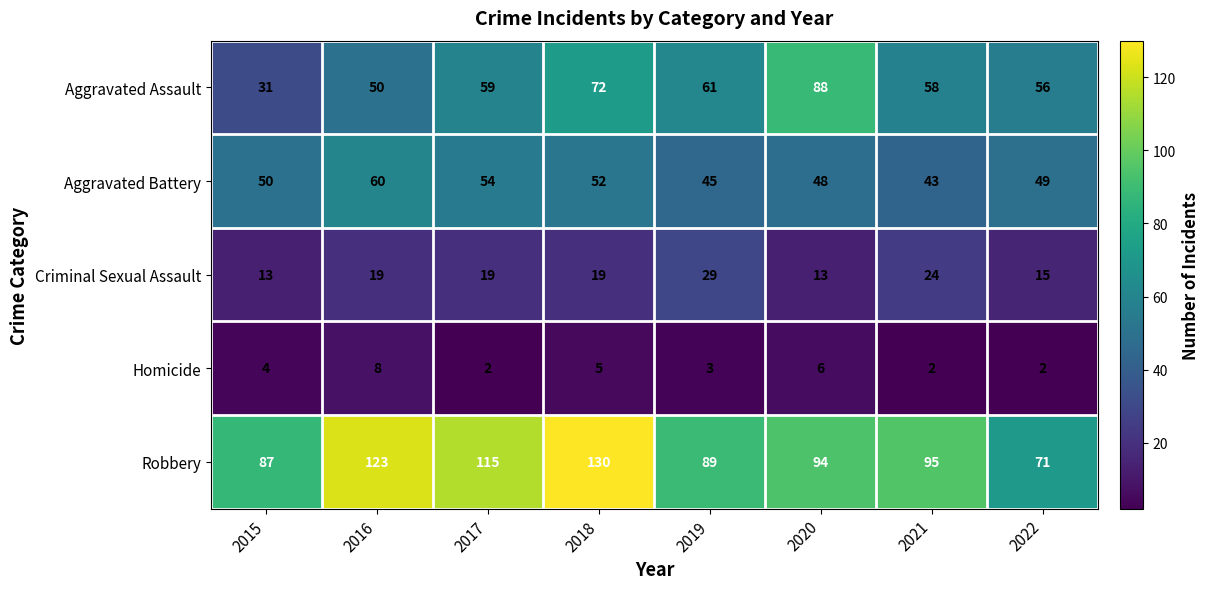

How many categories are shown in the chart?

8